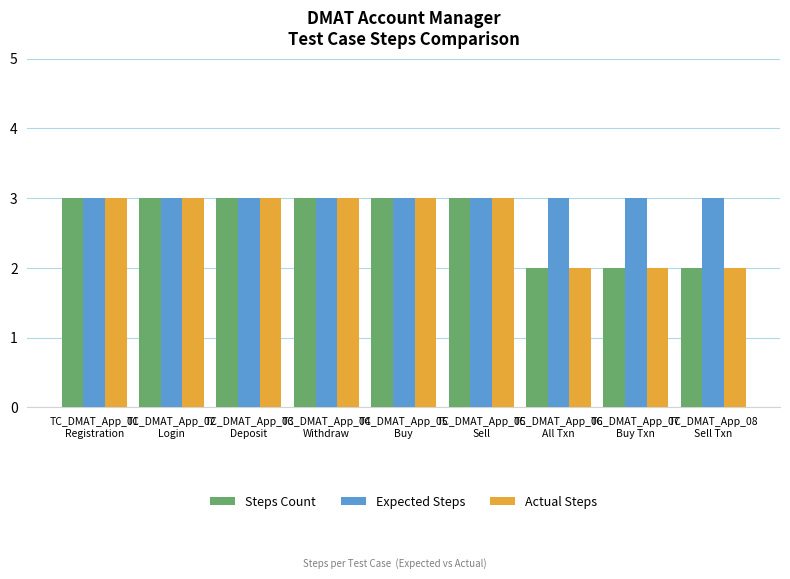

Reading left to right, list all the values displayed in this chart.

Steps Count: TC_DMAT_App_01
Registration=3	TC_DMAT_App_02
Login=3	TC_DMAT_App_03
Deposit=3	TC_DMAT_App_04
Withdraw=3	TC_DMAT_App_05
Buy=3	TC_DMAT_App_05
Sell=3	TC_DMAT_App_06
All Txn=2	TC_DMAT_App_07
Buy Txn=2	TC_DMAT_App_08
Sell Txn=2
Expected Steps: TC_DMAT_App_01
Registration=3	TC_DMAT_App_02
Login=3	TC_DMAT_App_03
Deposit=3	TC_DMAT_App_04
Withdraw=3	TC_DMAT_App_05
Buy=3	TC_DMAT_App_05
Sell=3	TC_DMAT_App_06
All Txn=3	TC_DMAT_App_07
Buy Txn=3	TC_DMAT_App_08
Sell Txn=3
Actual Steps: TC_DMAT_App_01
Registration=3	TC_DMAT_App_02
Login=3	TC_DMAT_App_03
Deposit=3	TC_DMAT_App_04
Withdraw=3	TC_DMAT_App_05
Buy=3	TC_DMAT_App_05
Sell=3	TC_DMAT_App_06
All Txn=2	TC_DMAT_App_07
Buy Txn=2	TC_DMAT_App_08
Sell Txn=2